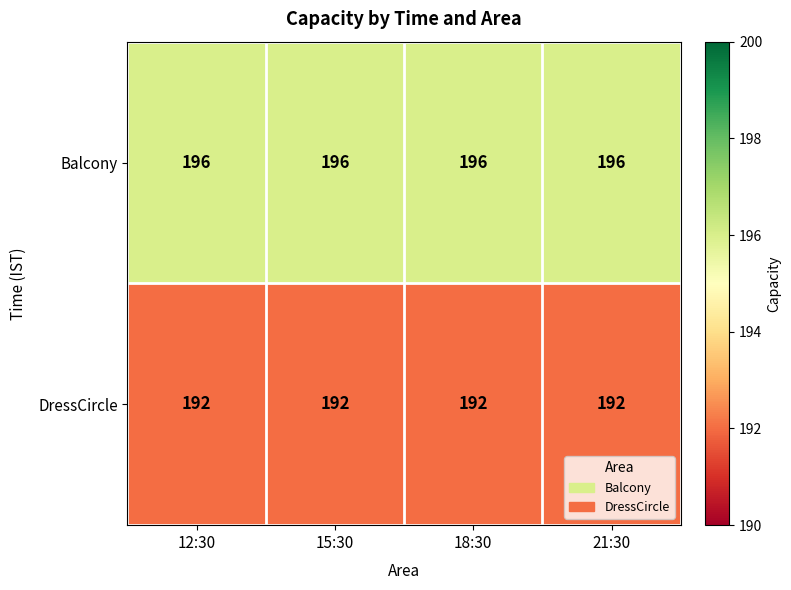

Rank the series at 12:30 from lowest to highest value.

DressCircle, Balcony